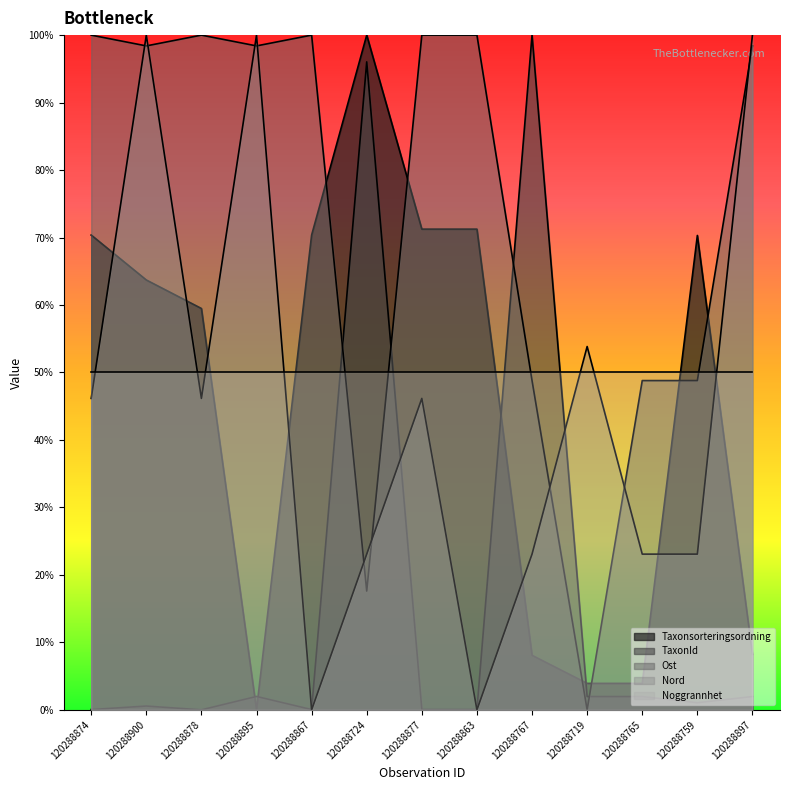

True or false: Taxonsorteringsordning and Nord intersect in this chart.

True